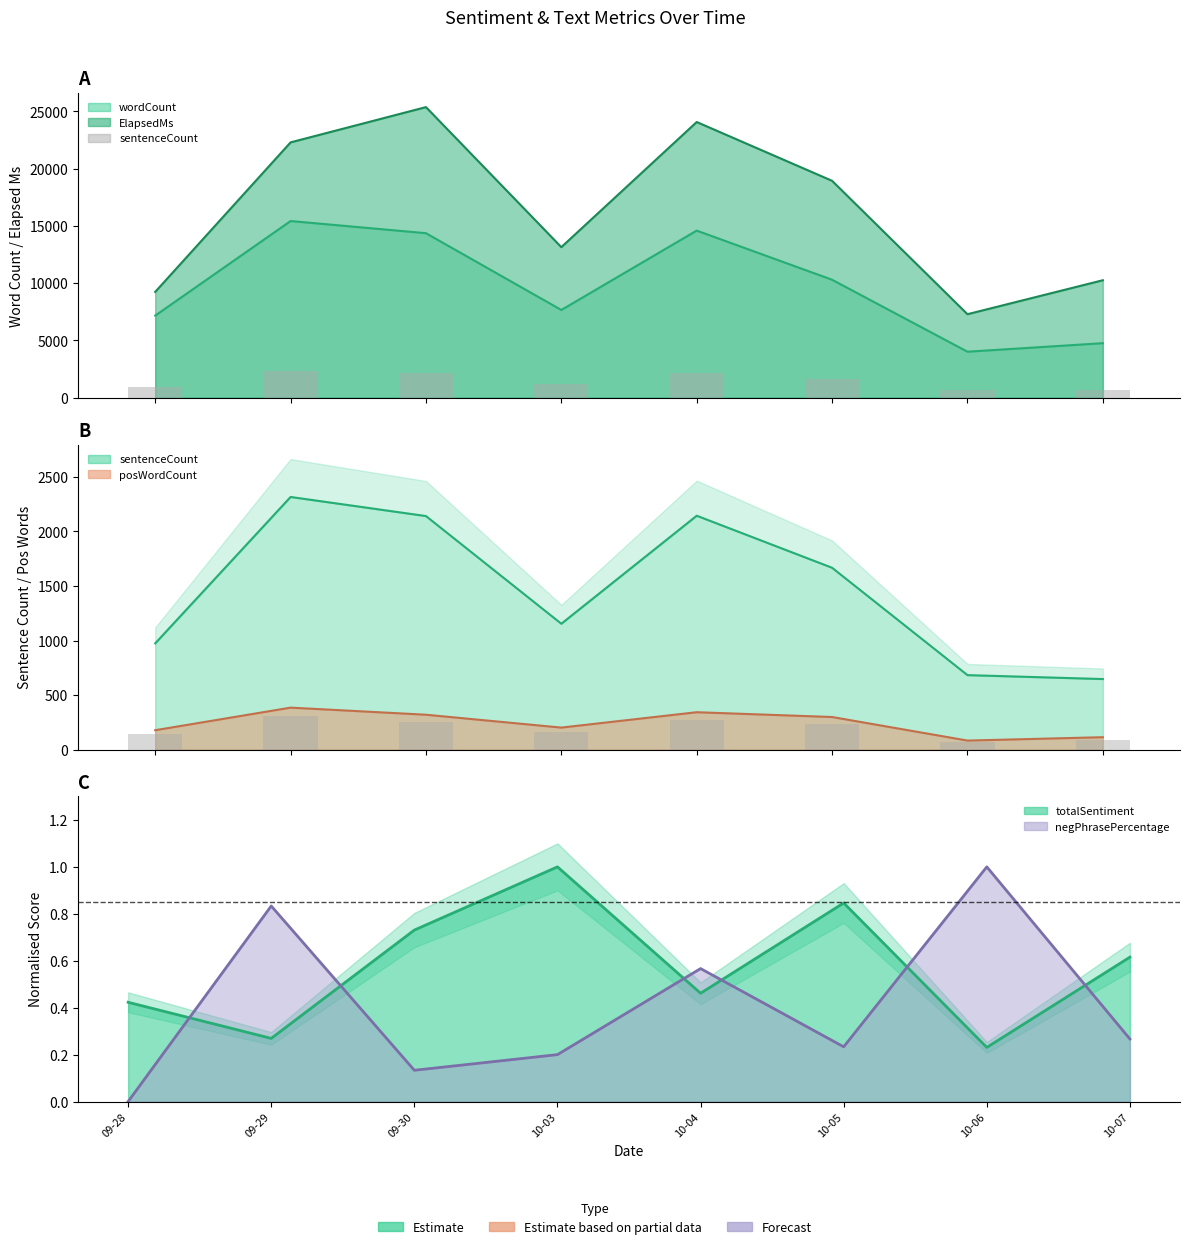

Which has a higher value, 10-03 or 09-29?

09-29